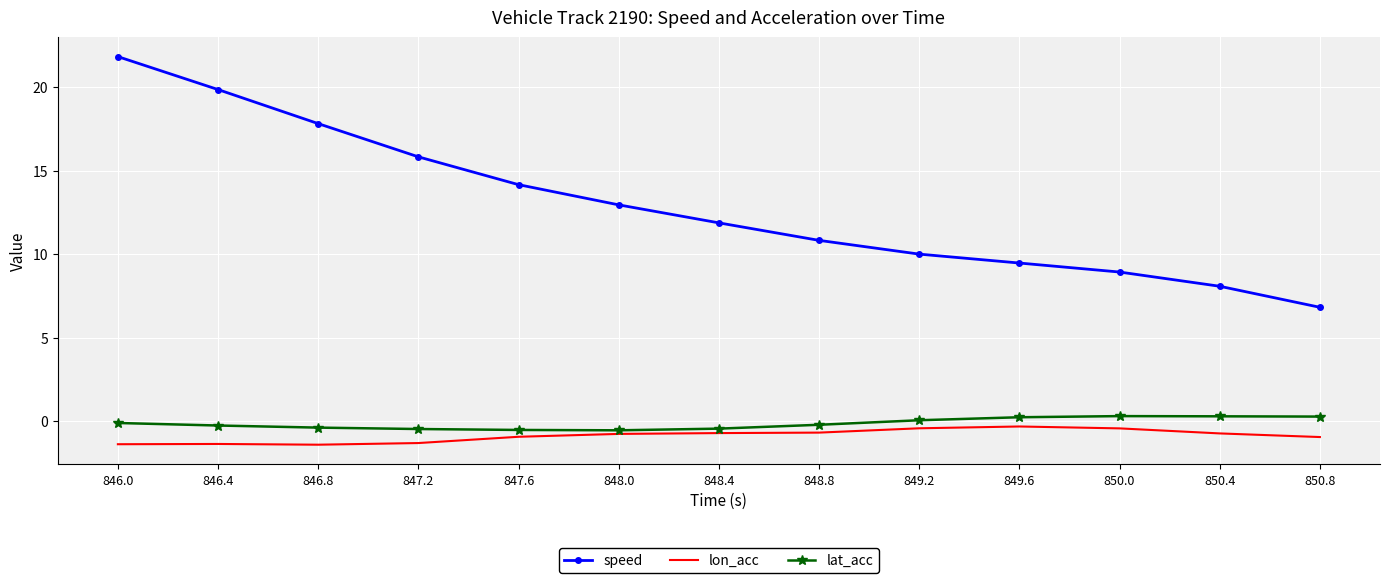

At which category does the chart reach its peak across all series?

846.0